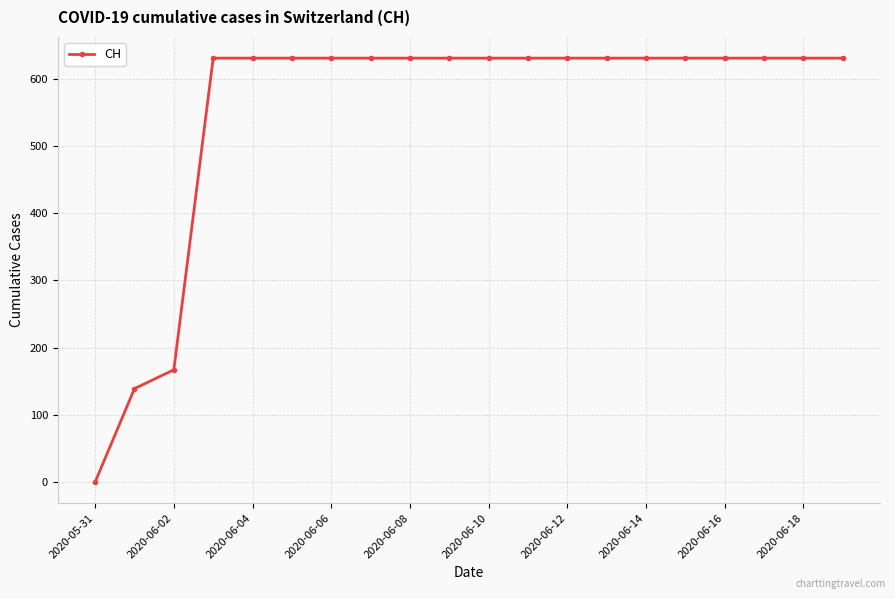

What is the maximum value shown in the chart?

631